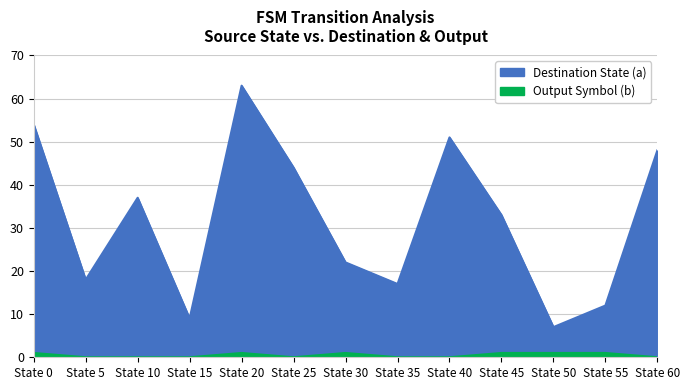

Is the value of Output Symbol (b) at State 40 greater than the value of Destination State (a) at State 0?

No